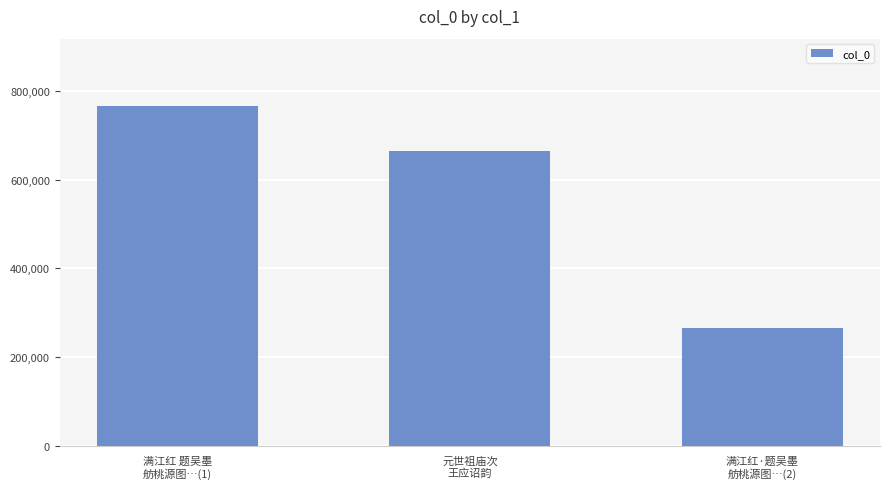

What is the change in value from 满江红 题吴墨
舫桃源图…(1) to 元世祖庙次
王应诏韵?

-100578